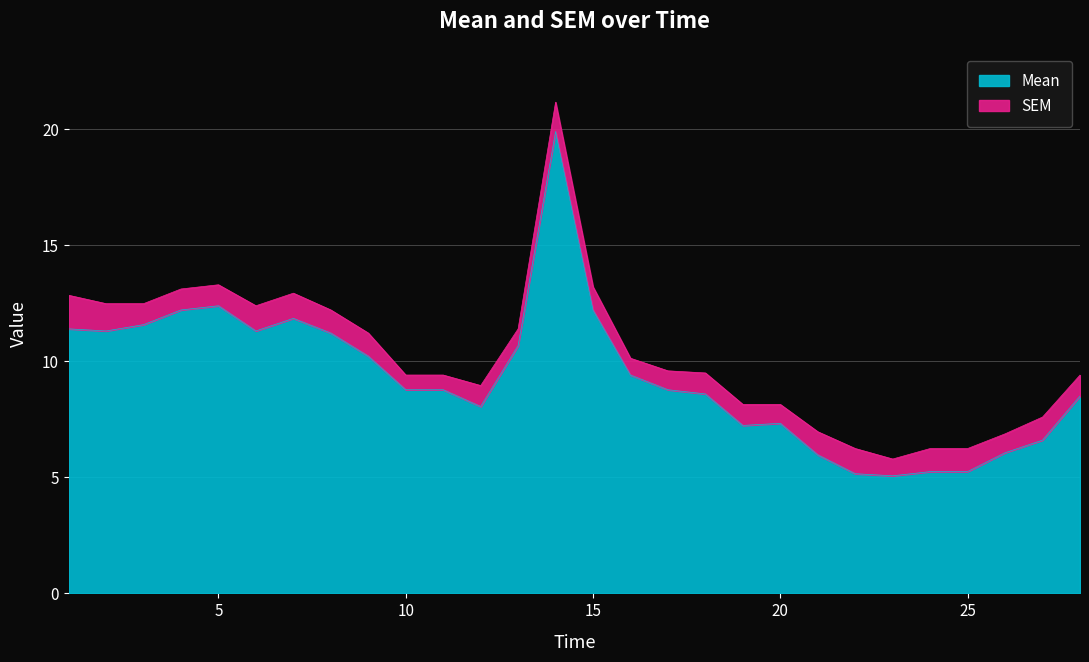

Rank the categories by value from highest to lowest.

14, 5, 4, 15, 7, 3, 1, 2, 6, 8, 13, 9, 16, 10, 11, 17, 18, 28, 12, 20, 19, 27, 26, 21, 24, 25, 22, 23